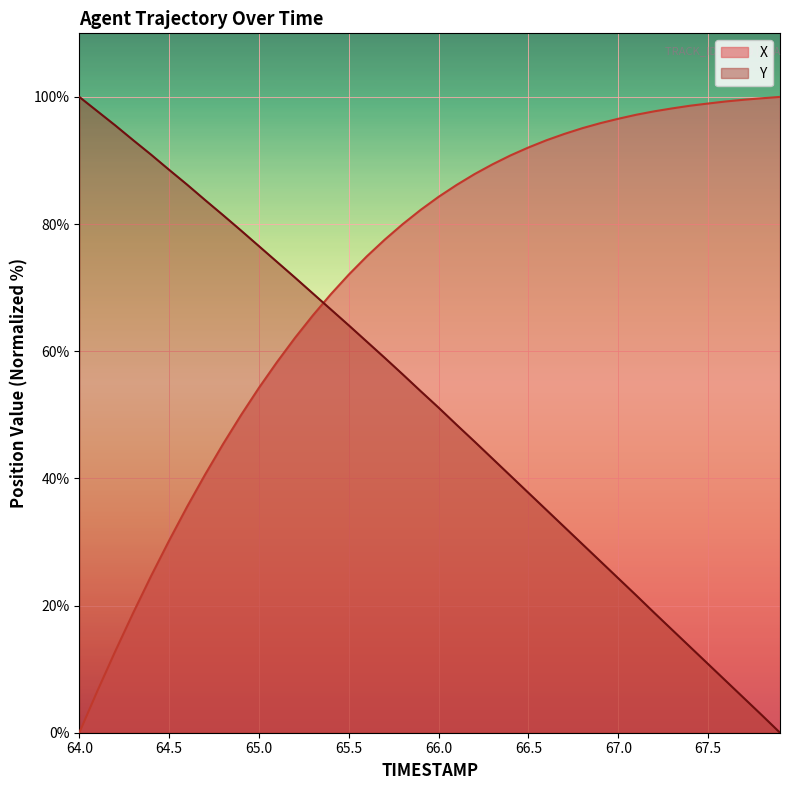

List the series in order of their peak value, lowest first.

X, Y